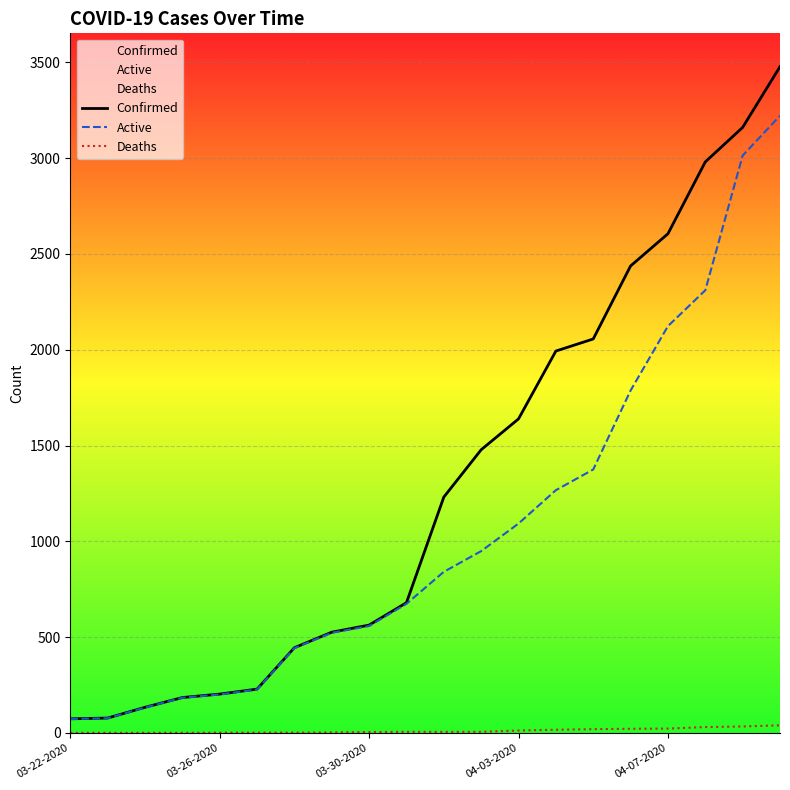

What is the greatest value displayed?

3477